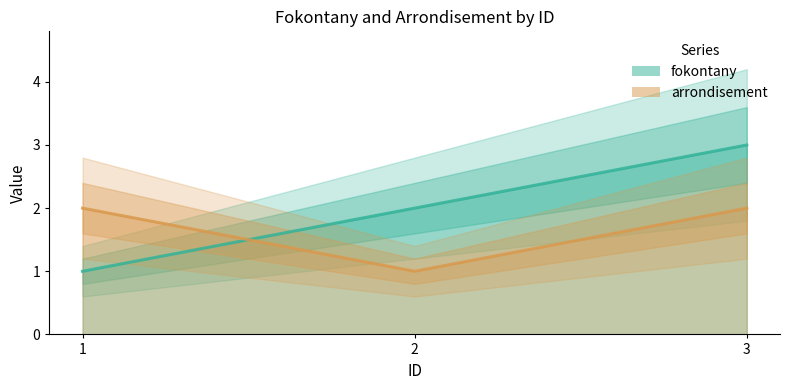

What is the value of the arrondisement point at the 1st from the left?

2